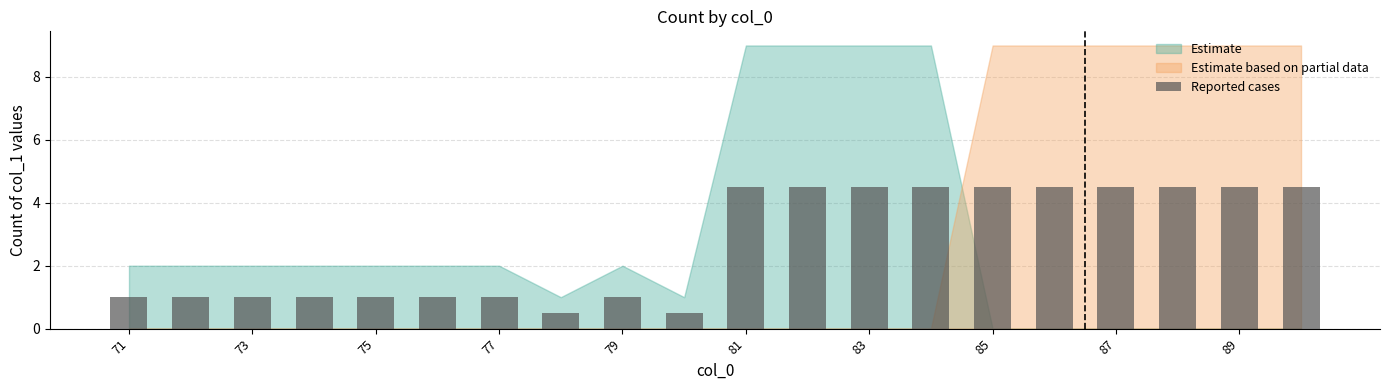

What is the maximum value shown in the chart?

4.5